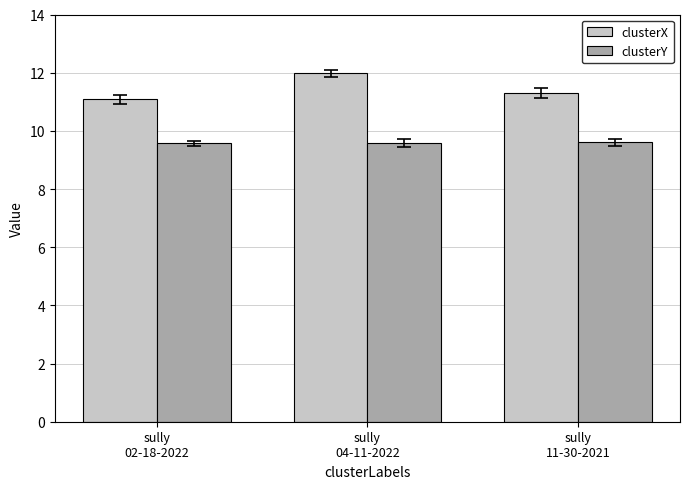

What are all the series names shown in the legend?

clusterX, clusterY